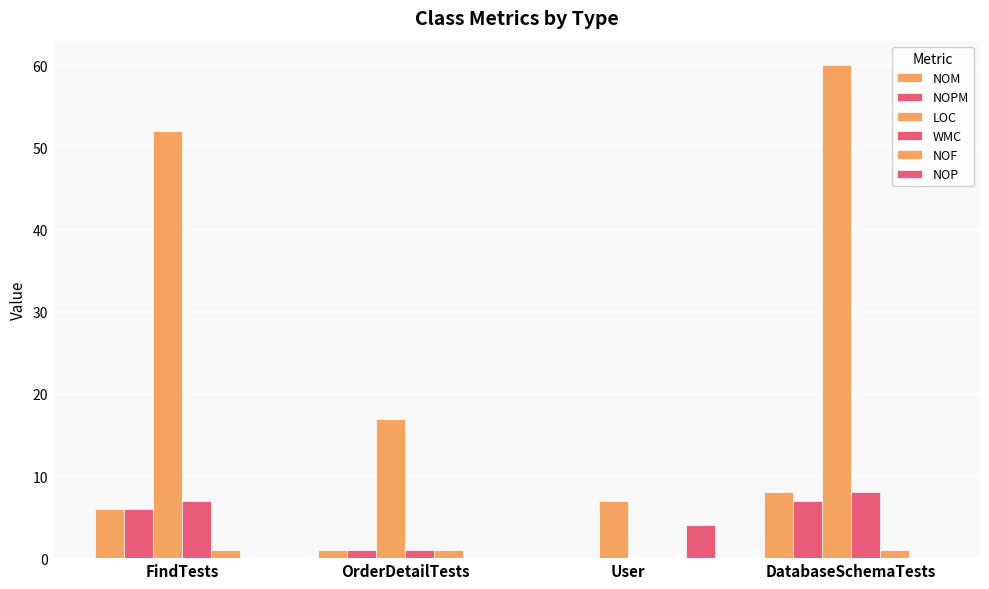

Where is WMC nearest to the value 4?

FindTests